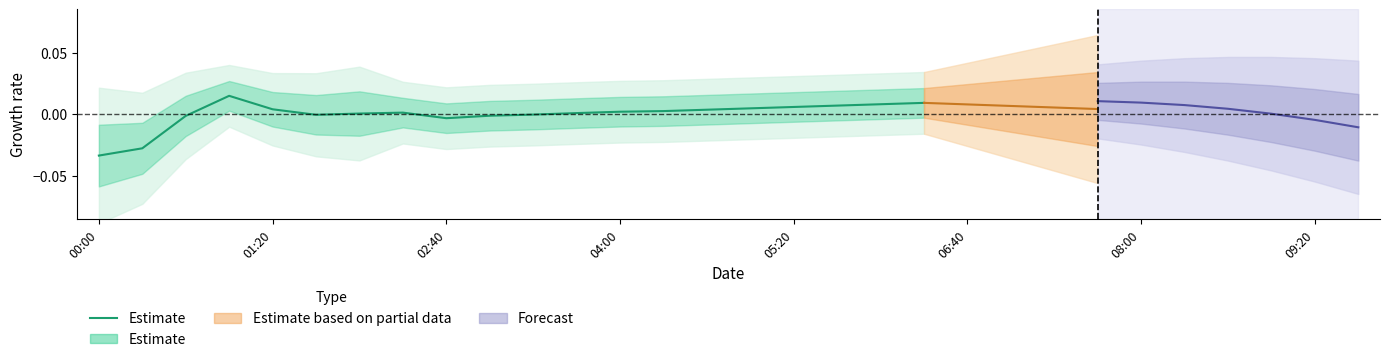

How many values are above zero?

13